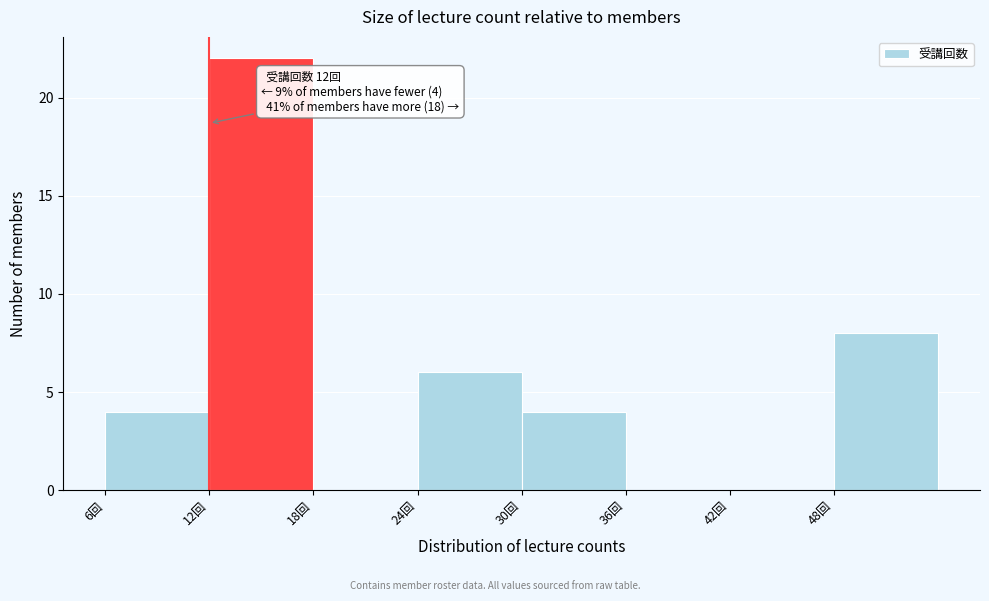

Which range on the x-axis has the tallest bar?

12 to 18